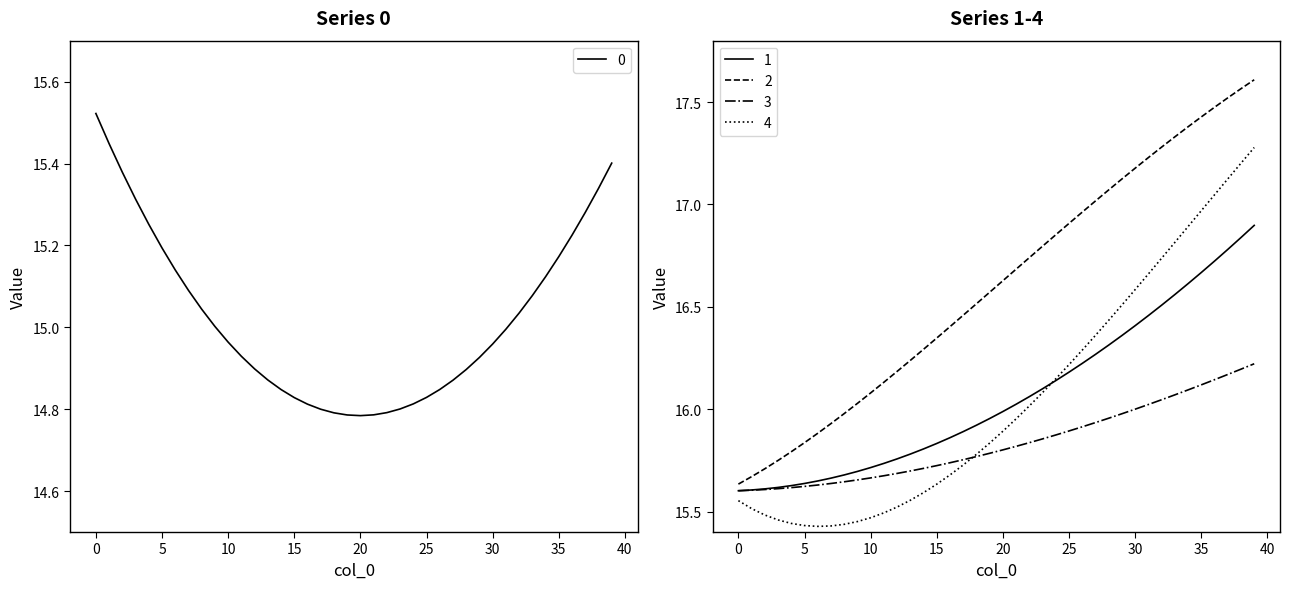

At which label does 2 reach its minimum?

0